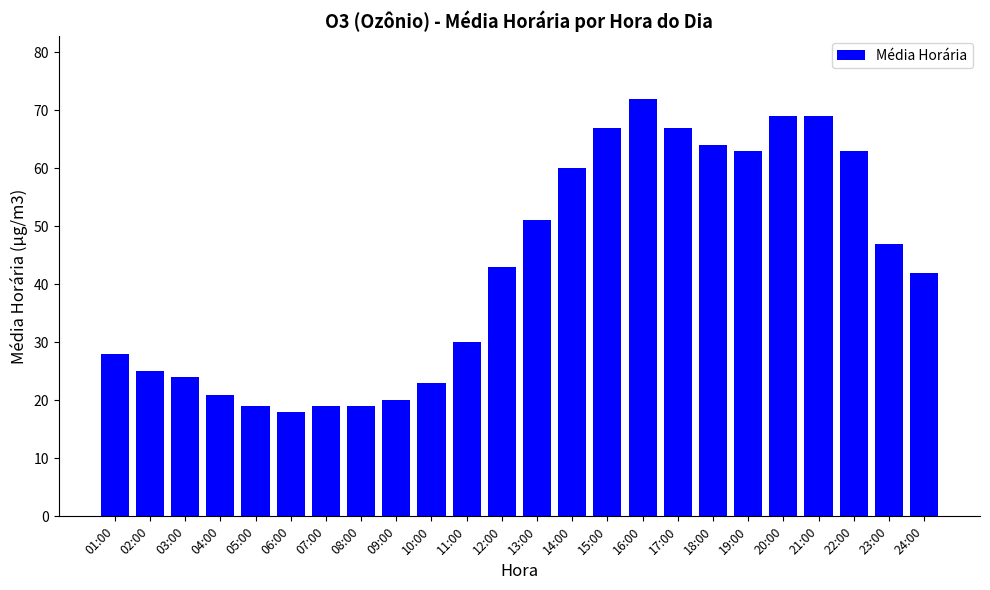

What is the change in value from 07:00 to 14:00?

+41